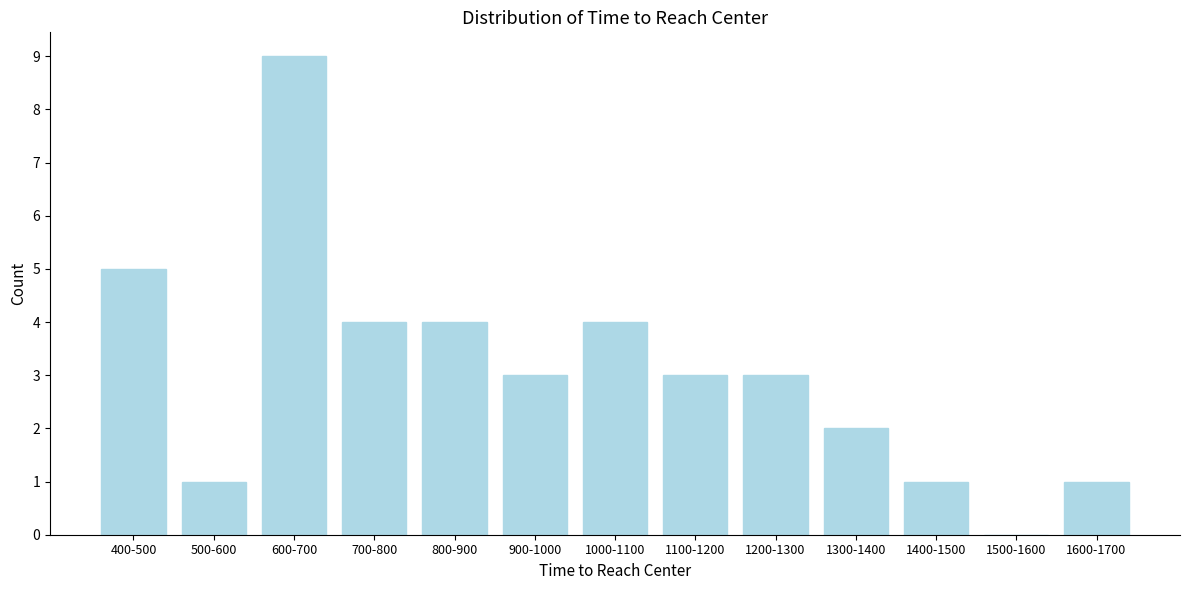

Reading right to left, what are all the values shown in this chart?

1600-1700=1	1500-1600=0	1400-1500=1	1300-1400=2	1200-1300=3	1100-1200=3	1000-1100=4	900-1000=3	800-900=4	700-800=4	600-700=9	500-600=1	400-500=5